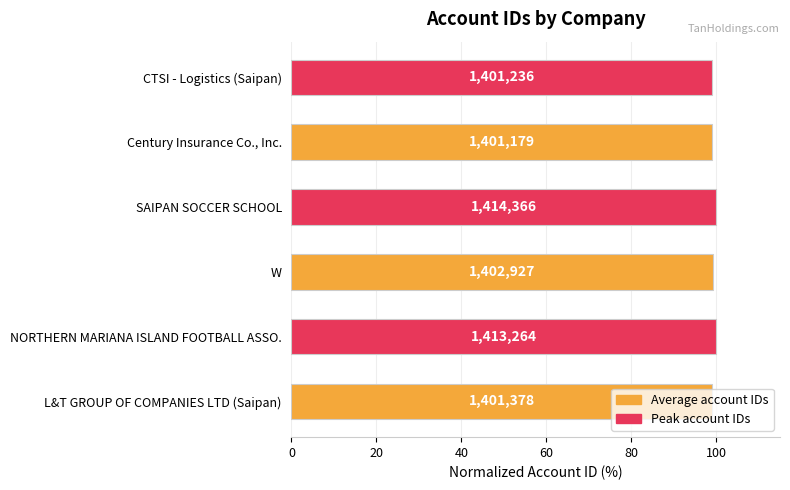

Does the chart contain any negative values?

No